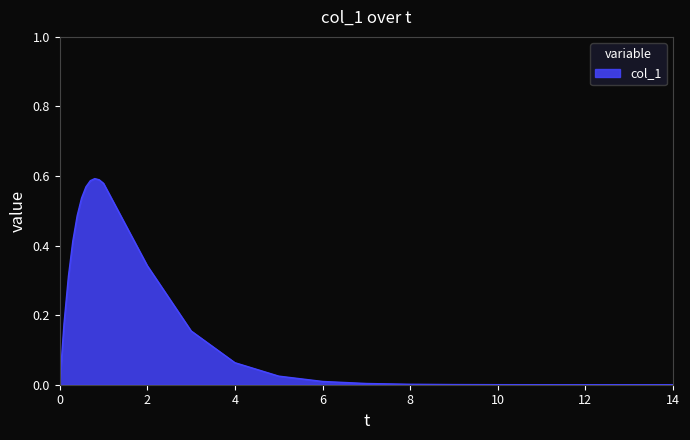

Rank the categories by value from lowest to highest.

0, 14, 13, 12, 11, 10, 9, 8, 7, 6, 5, 4, 3, 0.1, 0.2, 2, 0.30000000000000004, 0.4, 0.5, 0.6, 1, 0.7, 0.8999999999999999, 0.7999999999999999